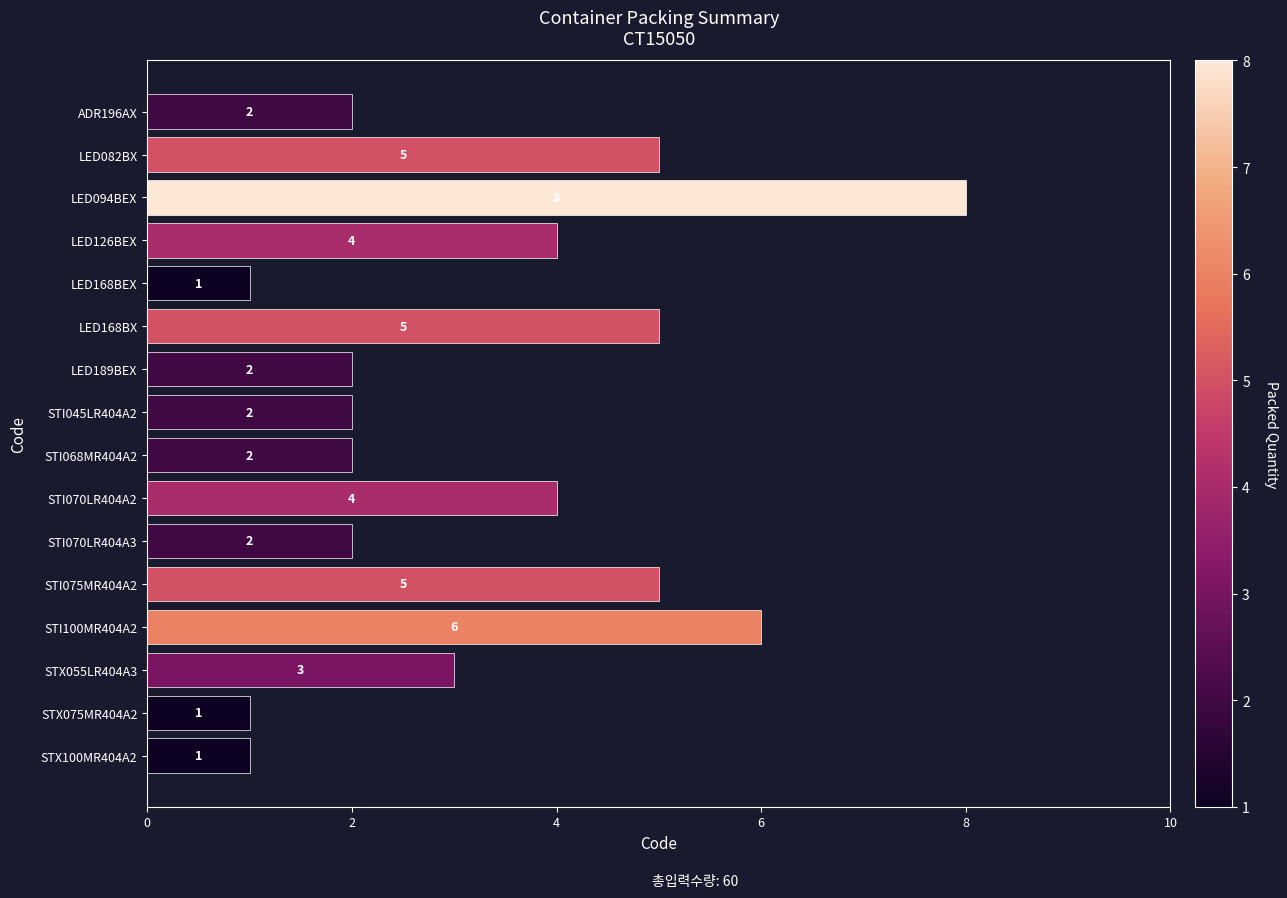

How many series are shown in this chart?

1